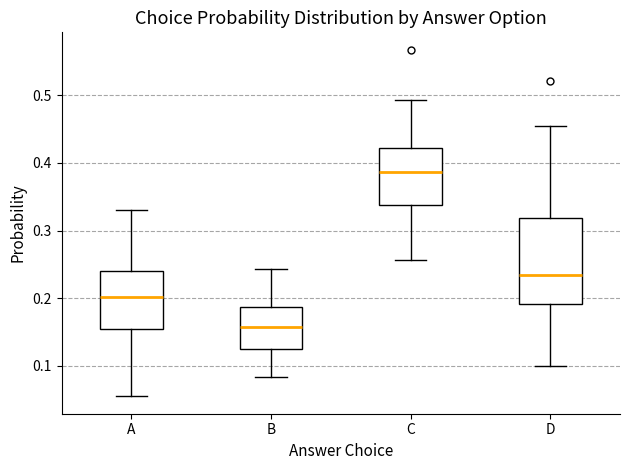

Which box has the lowest median line?

B